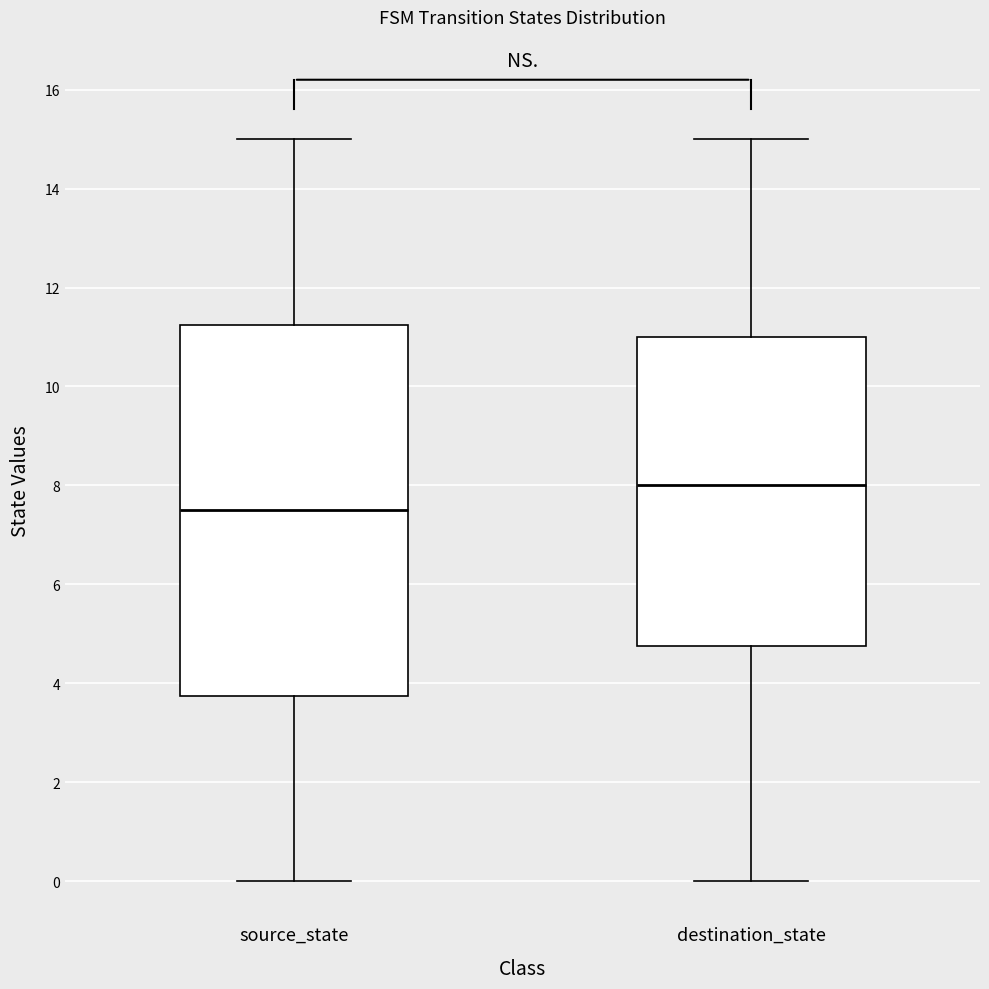

Reading left to right, transcribe this box plot: for each box, give where its median line is, the range the box spans, and where its two whiskers end, as read against the y-axis. The values are not printed on the chart, so give them approximately, as read against the axis.

source_state: median 7.6, box 3.8 to 11.2, whiskers 0.0 to 15.0
destination_state: median 8.0, box 4.8 to 11.0, whiskers 0.0 to 15.0